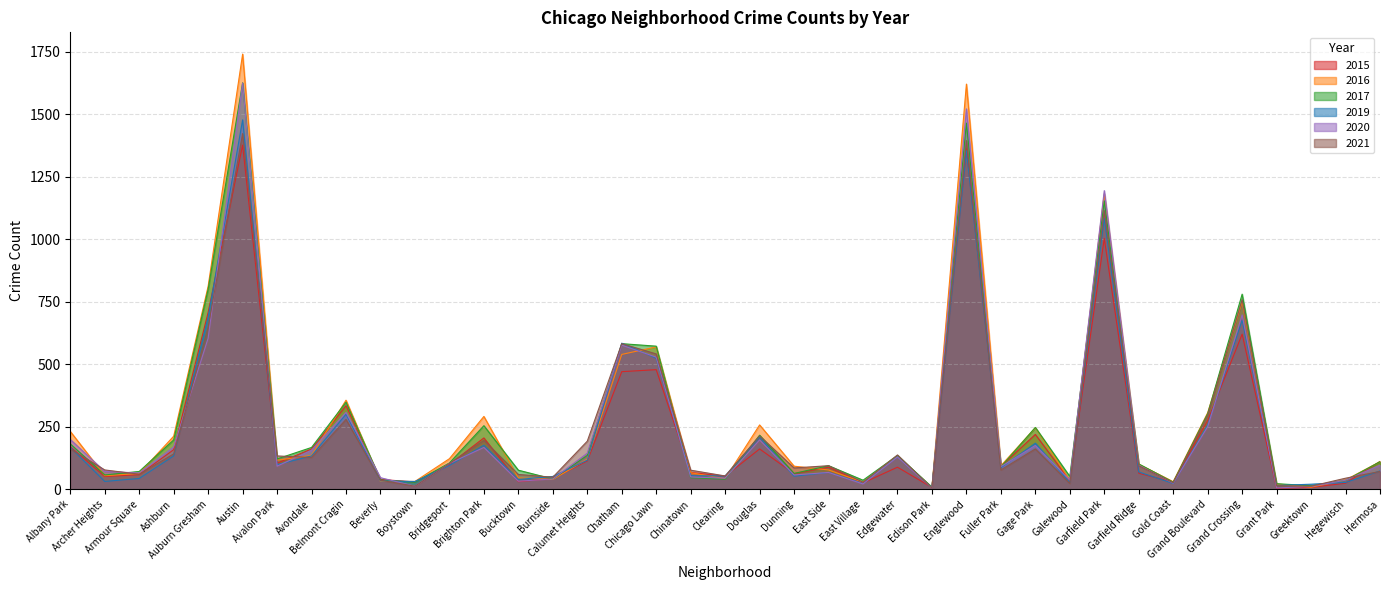

How many series are shown in this chart?

6